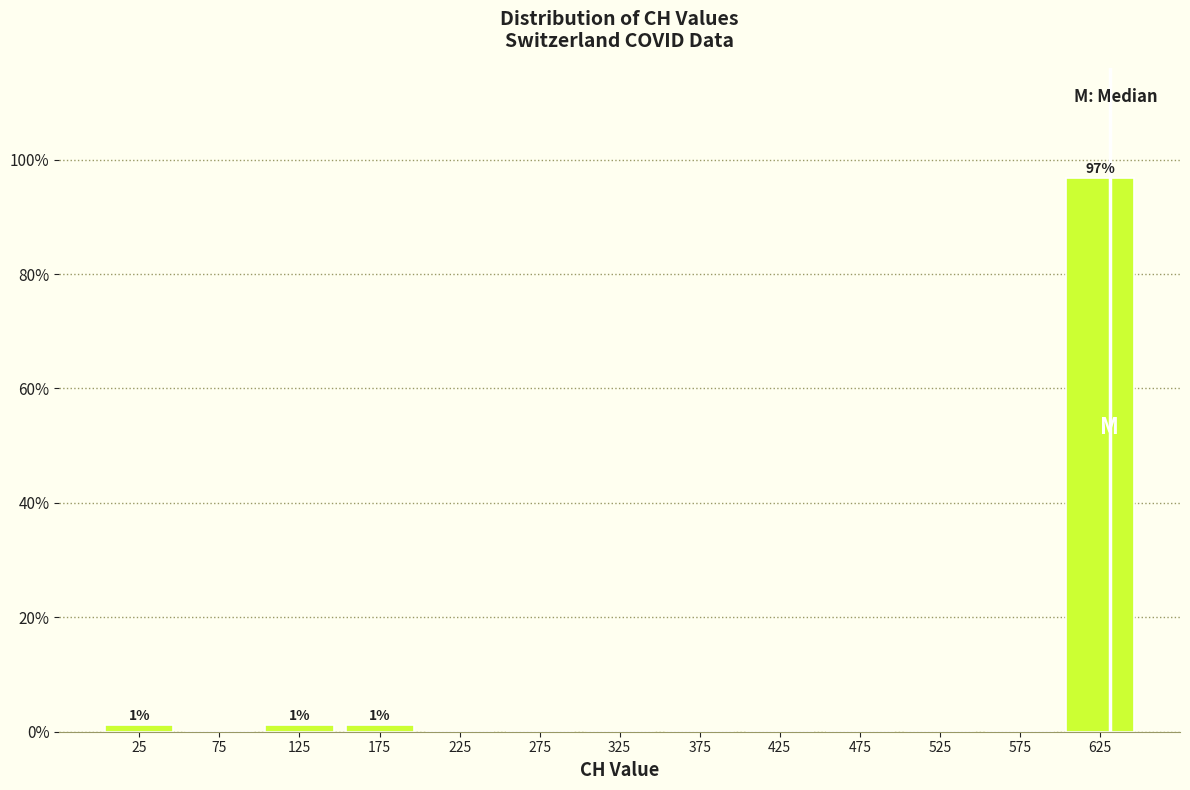

Over which range of the x-axis is the bar tallest?

600 to 650